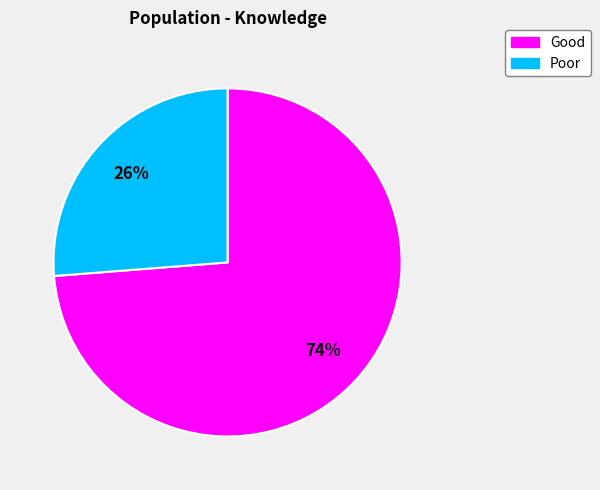

Rank the categories by value from highest to lowest.

Good, Poor